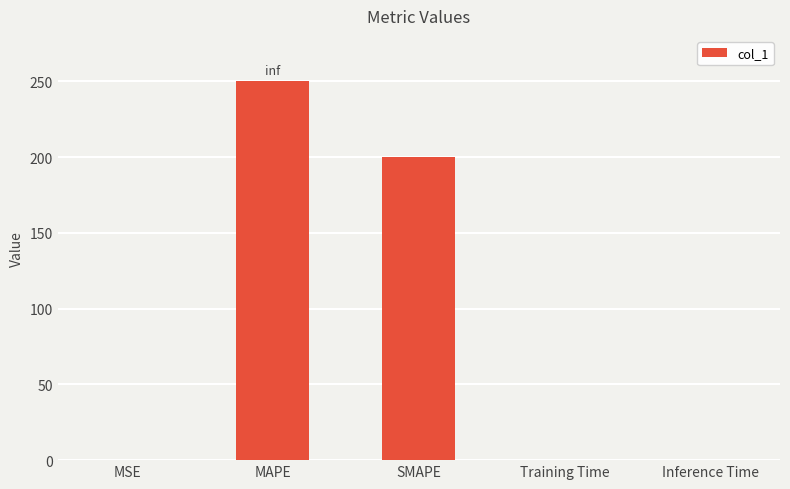

Which has a higher value, MSE or MAPE?

MAPE